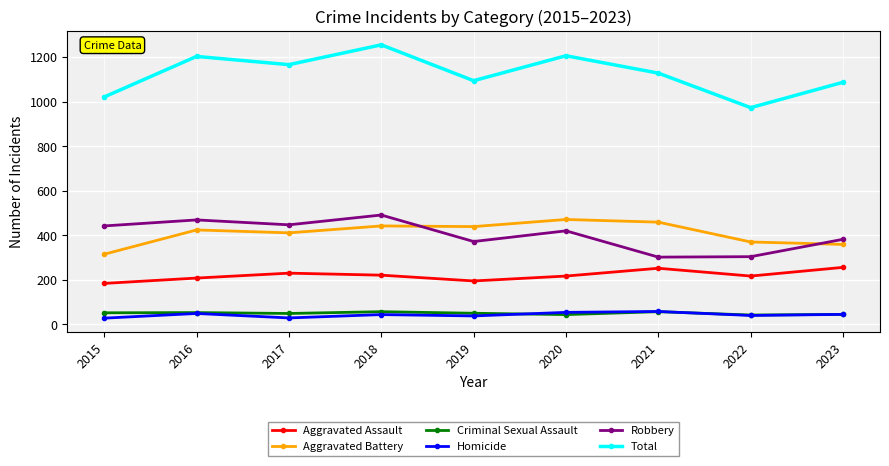

What is the value of the Homicide point at the 4th from the left?

44